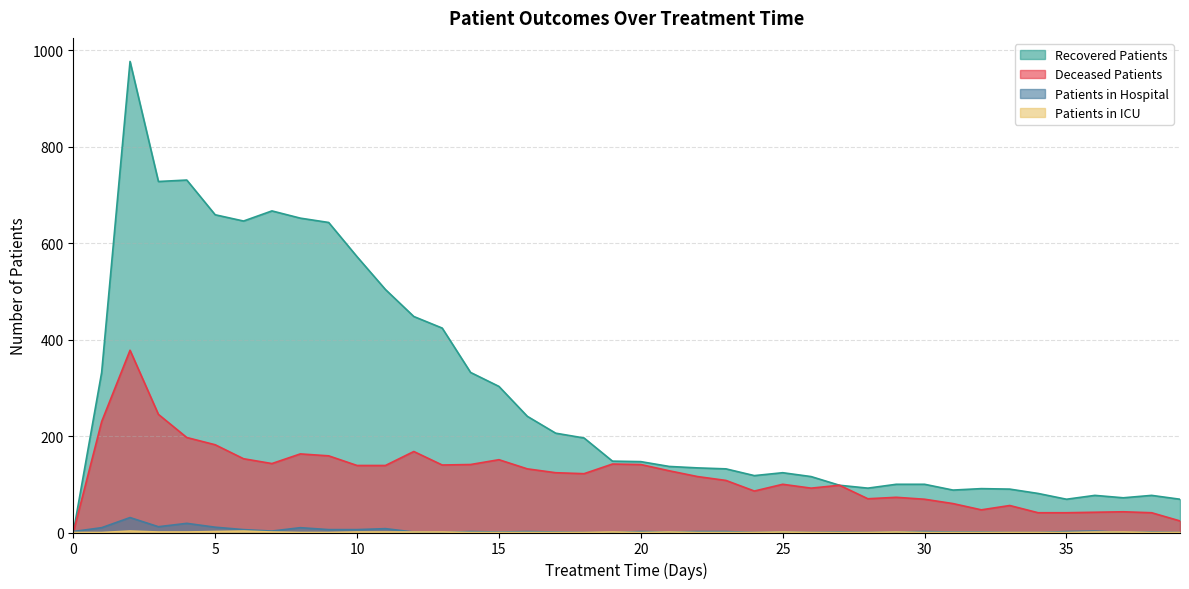

How many data points in deceased_patients are above 124?

19